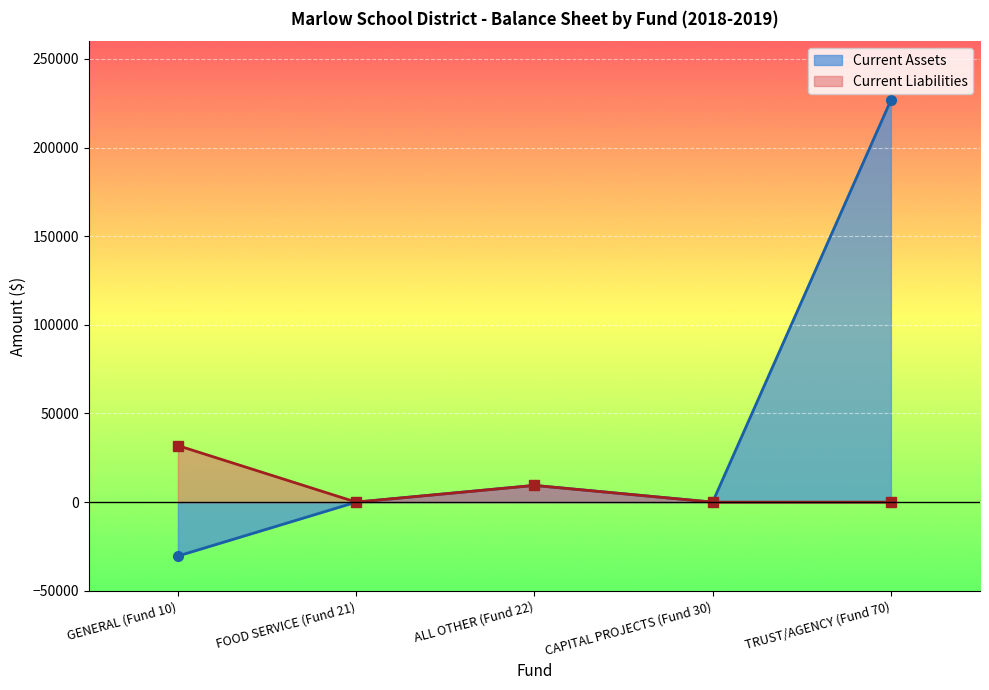

The value of Current Liabilities at FOOD SERVICE (Fund 21) is 0.0. True or false?

True